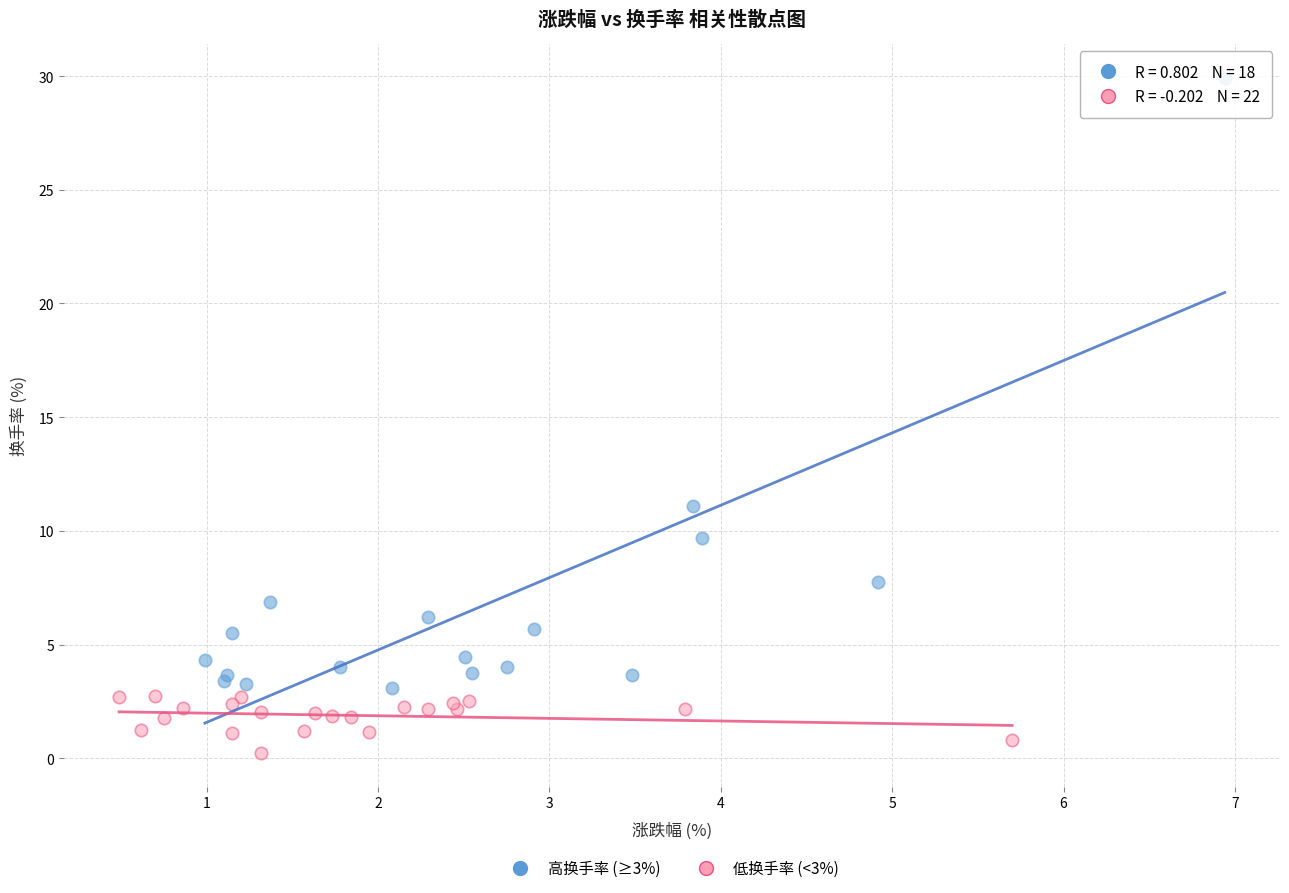

Which series has the largest Y range (max minus min)?

高换手率 (≥3%)